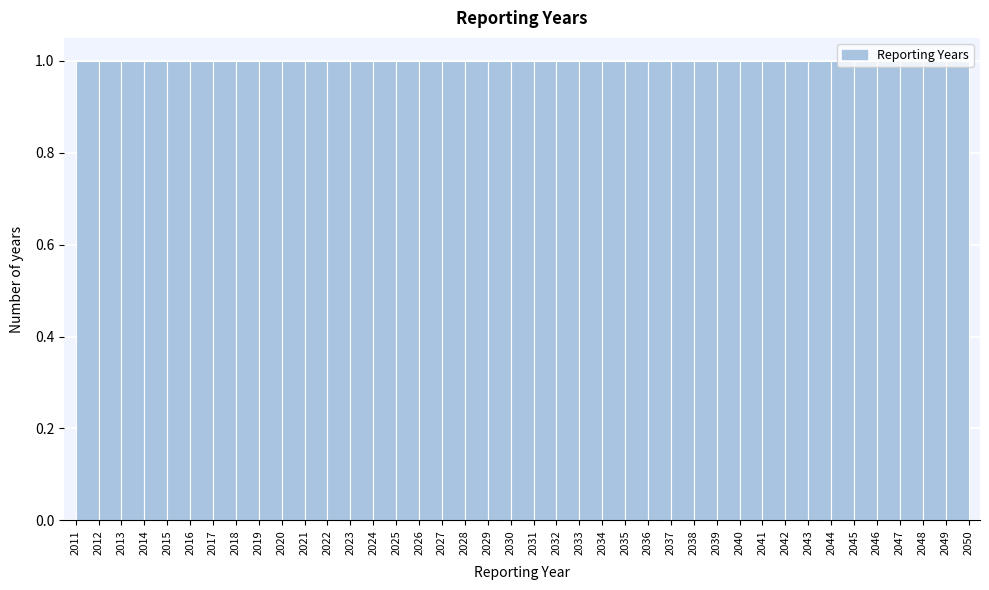

Reading left to right, transcribe this chart: for each bar, give the range it covers on the x-axis and its height. The values are not printed on the chart, so give them approximately, as read against the axis.

2011 to 2012: 1
2012 to 2013: 1
2013 to 2014: 1
2014 to 2015: 1
2015 to 2016: 1
2016 to 2017: 1
2017 to 2018: 1
2018 to 2019: 1
2019 to 2020: 1
2020 to 2021: 1
2021 to 2022: 1
2022 to 2023: 1
2023 to 2024: 1
2024 to 2025: 1
2025 to 2026: 1
2026 to 2027: 1
2027 to 2028: 1
2028 to 2029: 1
2029 to 2030: 1
2030 to 2031: 1
2031 to 2032: 1
2032 to 2033: 1
2033 to 2034: 1
2034 to 2035: 1
2035 to 2036: 1
2036 to 2037: 1
2037 to 2038: 1
2038 to 2039: 1
2039 to 2040: 1
2040 to 2041: 1
2041 to 2042: 1
2042 to 2043: 1
2043 to 2044: 1
2044 to 2045: 1
2045 to 2046: 1
2046 to 2047: 1
2047 to 2048: 1
2048 to 2049: 1
2049 to 2050: 1